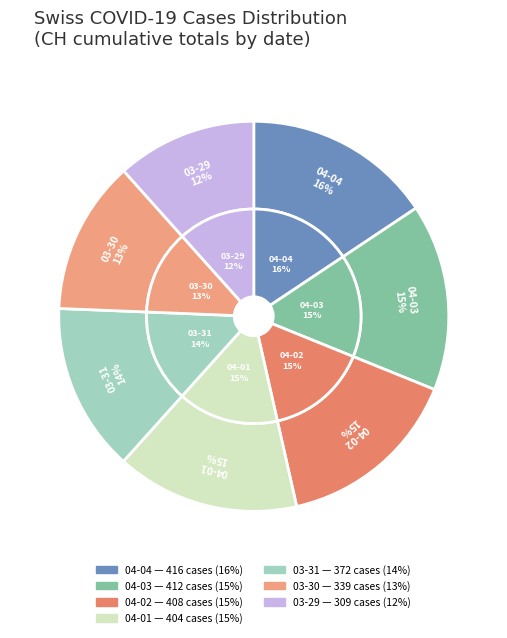

Is it true that 2020-04-03 is 10% of the pie?

False